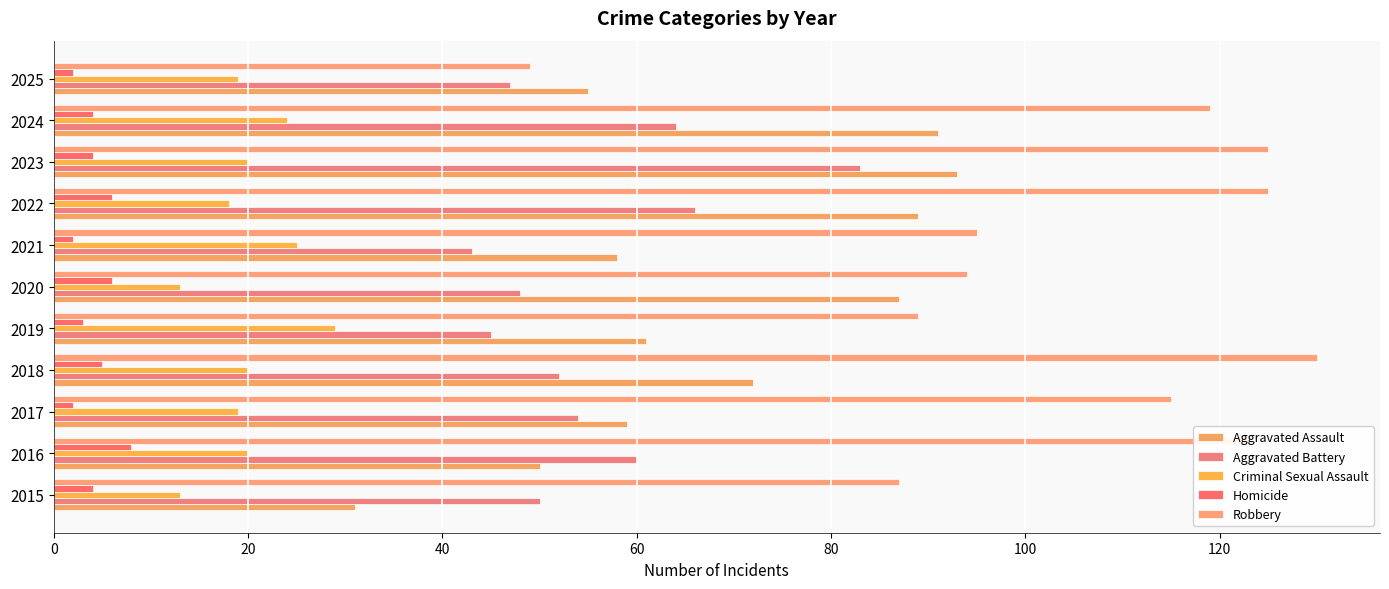

What is the average value of the Criminal Sexual Assault series?

20